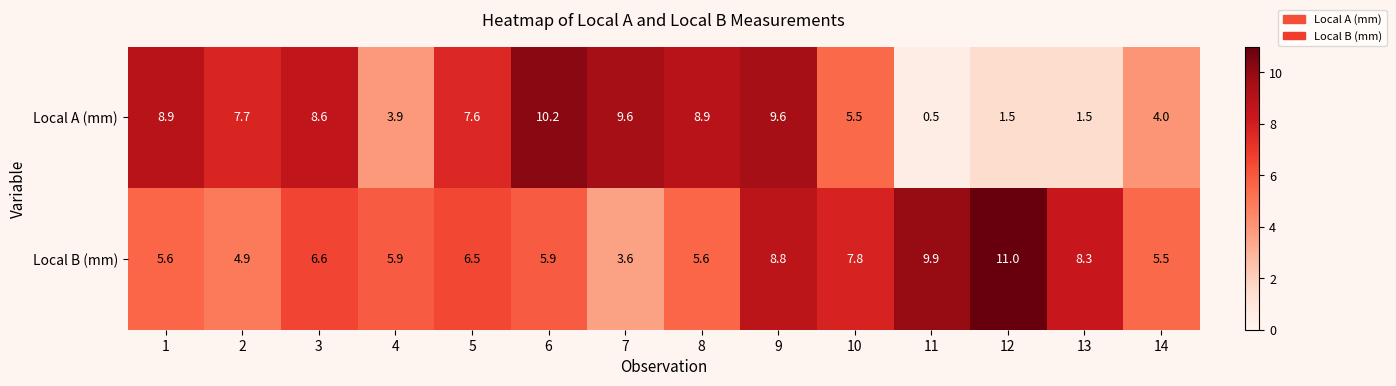

How many data points in Local B (mm) are less than 6?

7